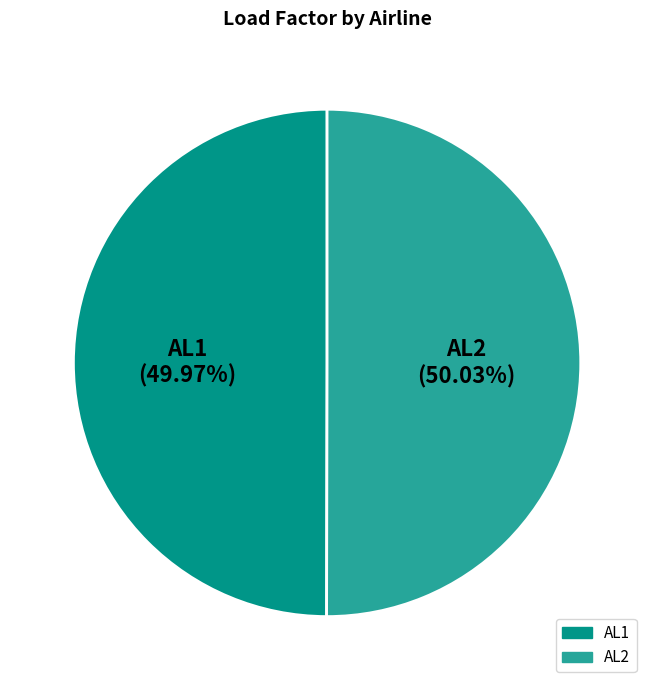

What is the ratio of the value at AL2 to the value at AL1?

1.0